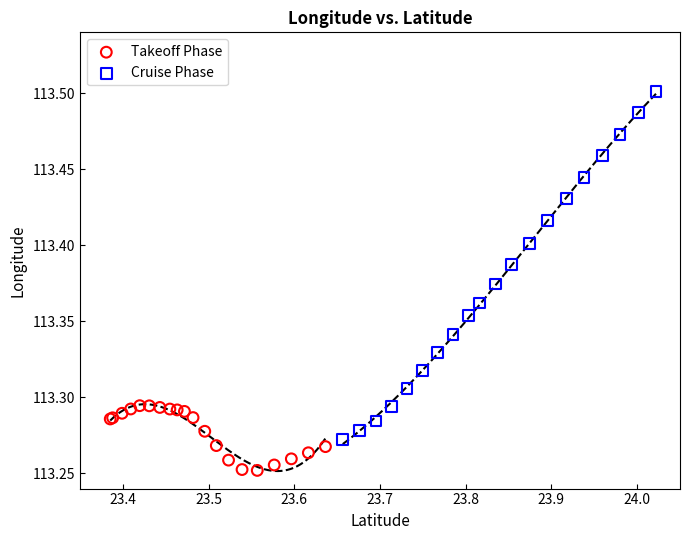

Which series has the widest spread of Y values?

Cruise Phase